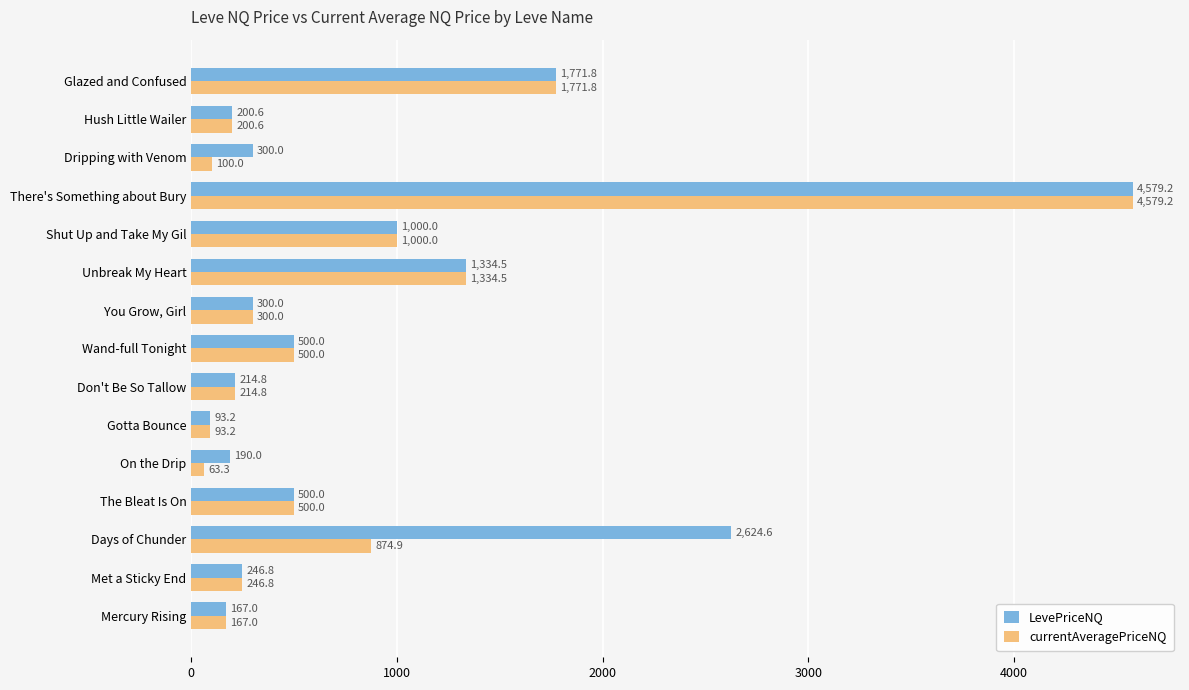

What are all the series names shown in the legend?

LevePriceNQ, currentAveragePriceNQ